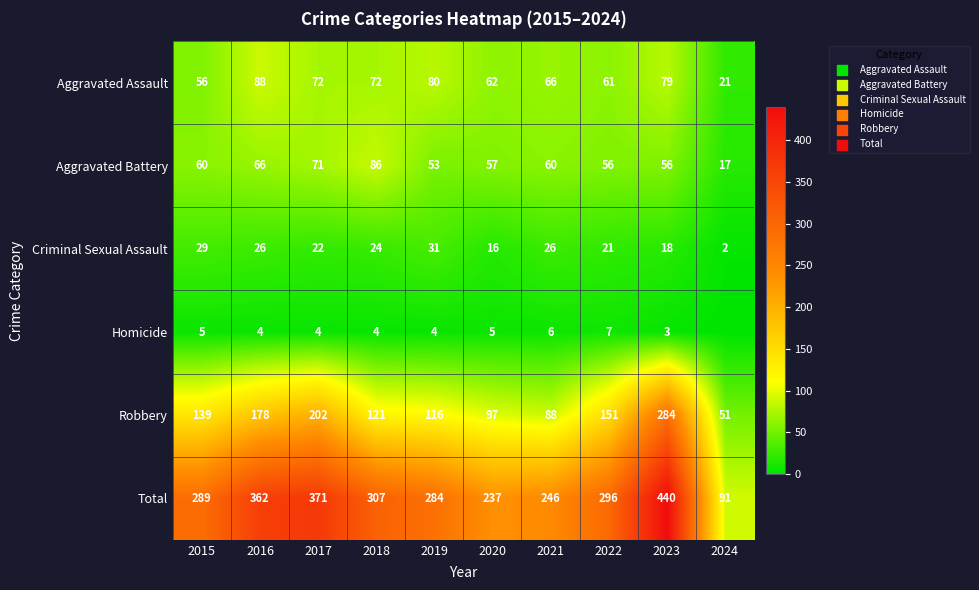

Which has a higher value, 2022 or 2023?

2023